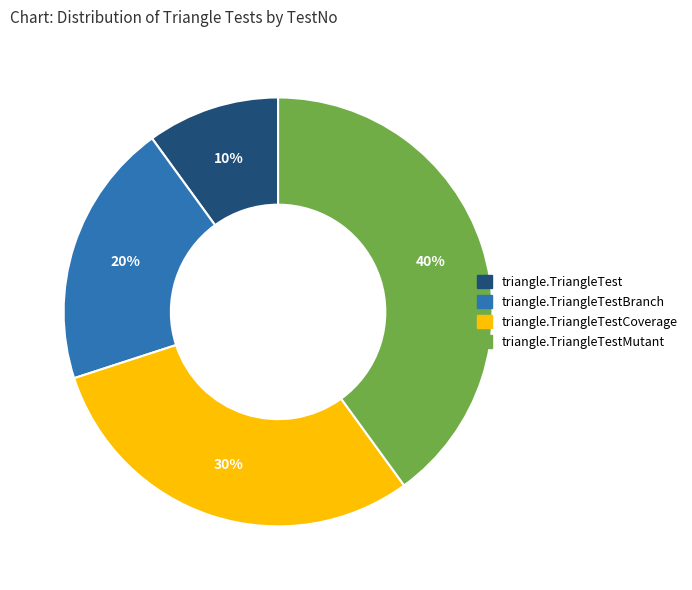

To the nearest percent, what is the average slice percentage?

25%